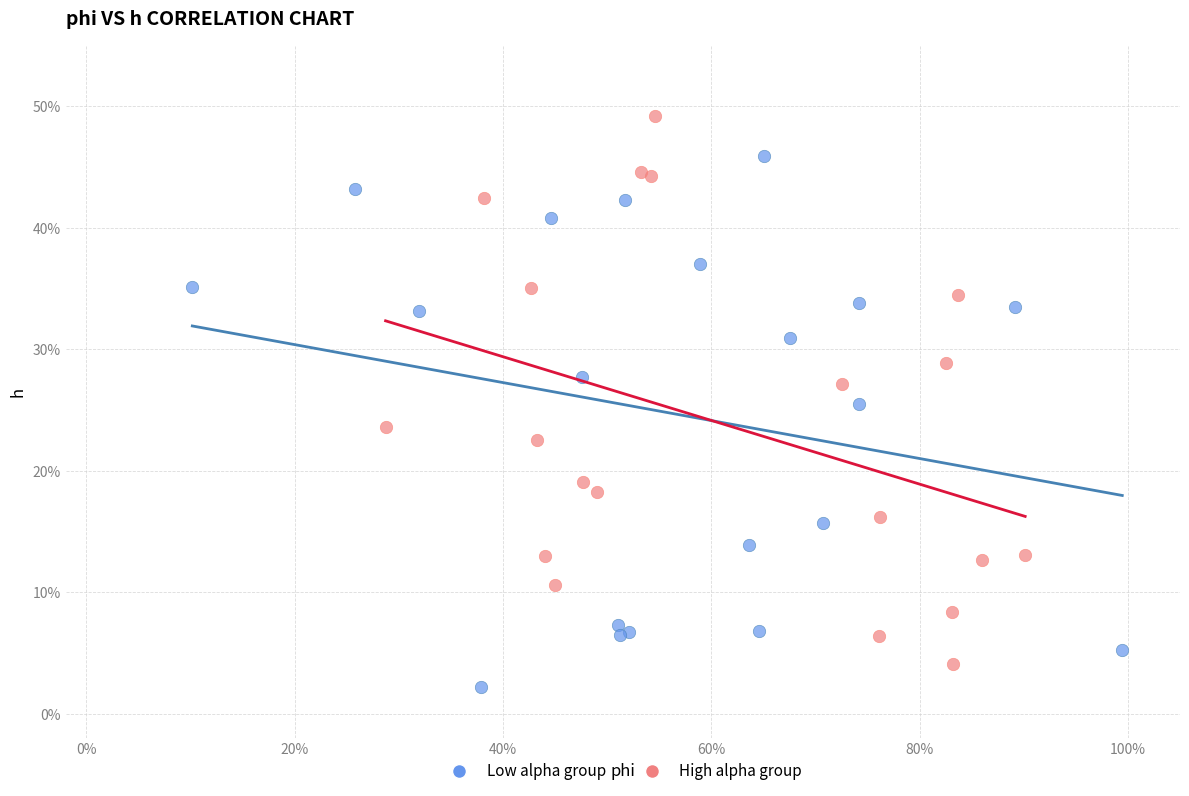

Which series has the largest Y range (max minus min)?

High alpha group